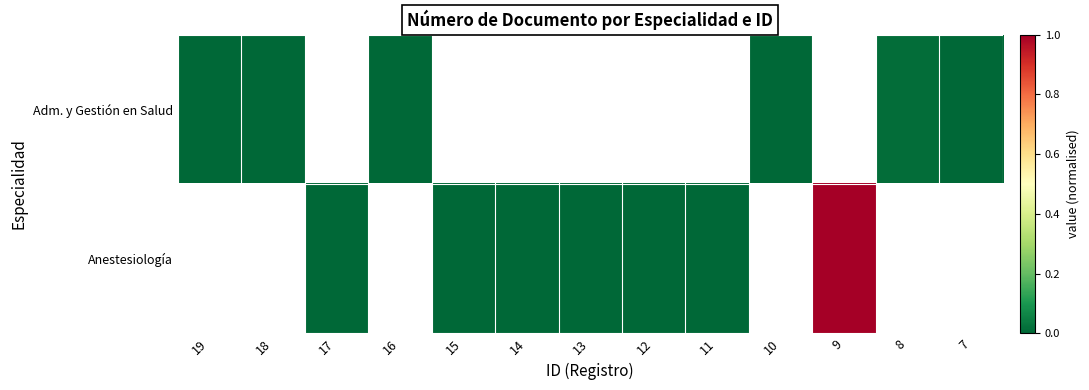

How many Adm. y Gestión en Salud values are between 0 and 1?

6